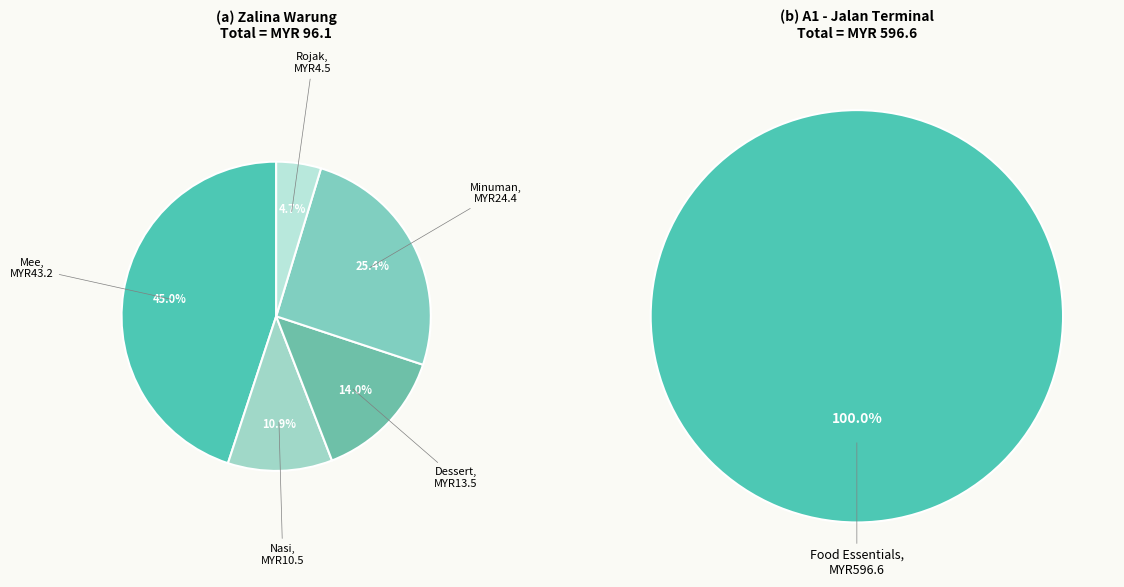

Is the sum of Minuman and Nasi greater than half?

No